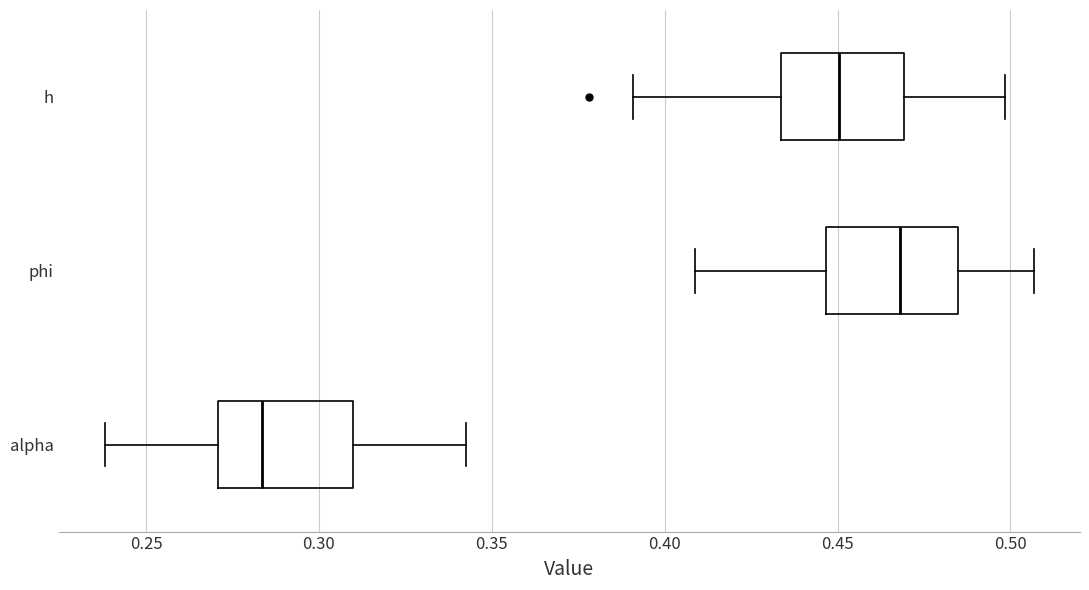

Reading bottom to top, read every box against the x-axis: the position of its median line, the range the box covers, and the ends of its whiskers. The values are not printed on the chart, so give them approximately, as read against the axis.

alpha: median 0.285, box 0.270 to 0.310, whiskers 0.240 to 0.340
phi: median 0.470, box 0.445 to 0.485, whiskers 0.410 to 0.505
h: median 0.450, box 0.435 to 0.470, whiskers 0.390 to 0.500